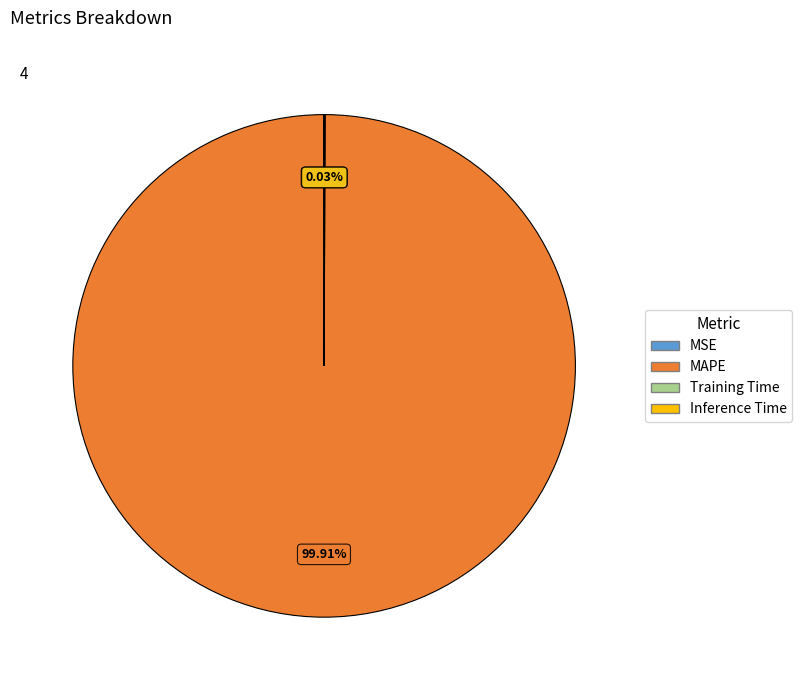

Which category has the biggest portion of the pie?

MAPE